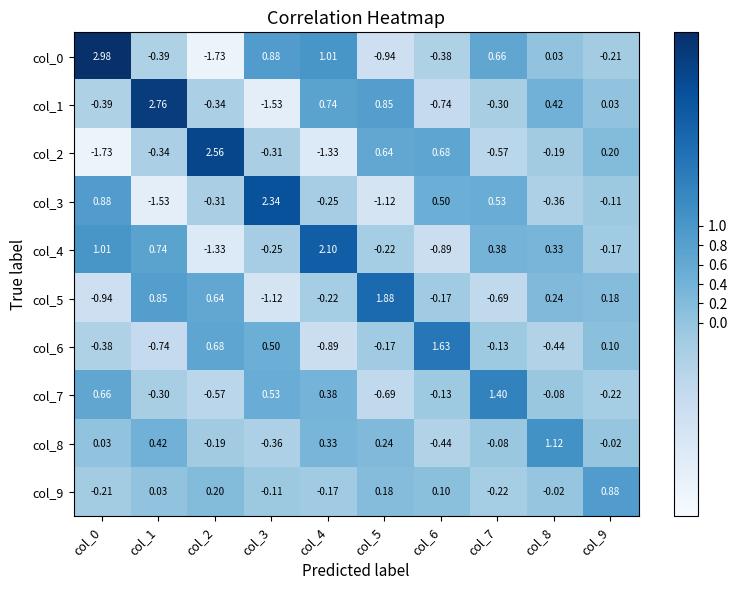

Is the value of col_6 at col_2 greater than the value of col_3 at col_4?

Yes